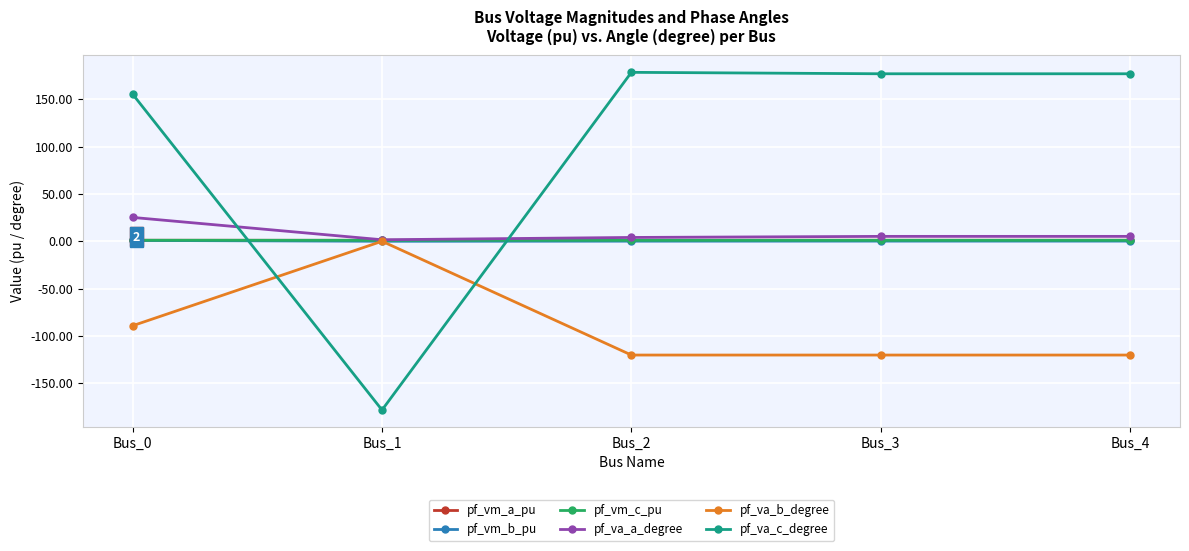

Which series has the largest range (max minus min)?

pf_va_c_degree